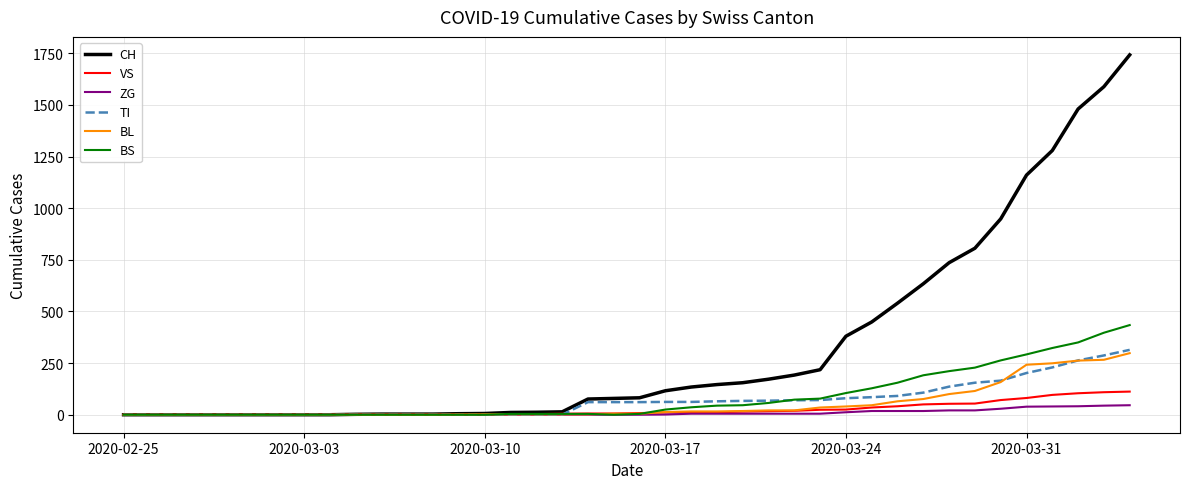

Which series has the largest total across all categories?

CH